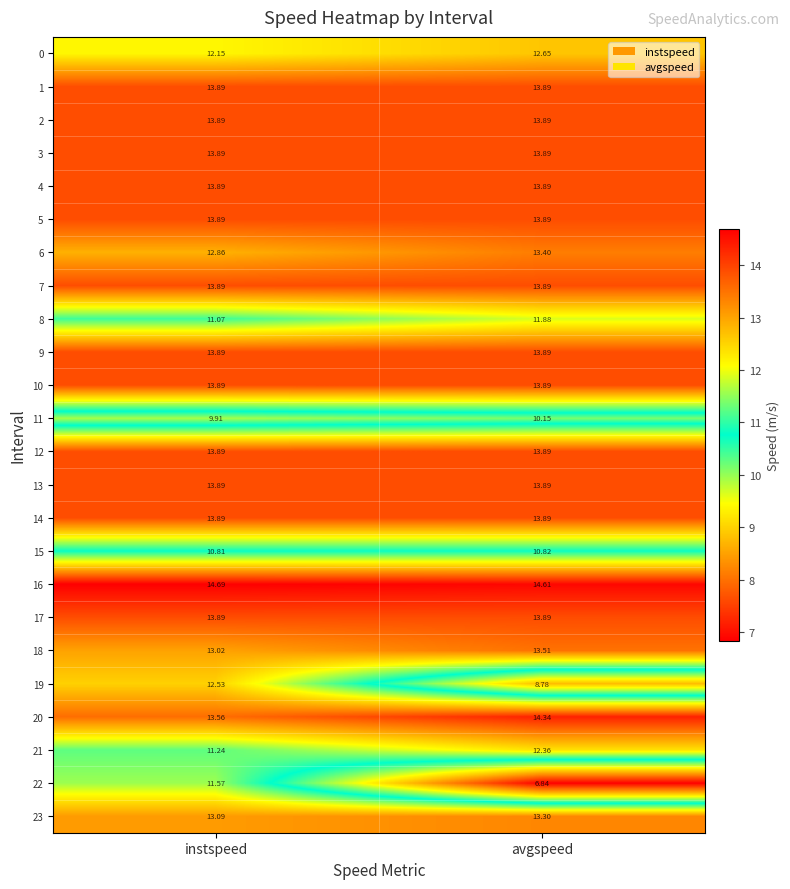

Is the value of 21 at avgspeed greater than the value of 13 at instspeed?

No